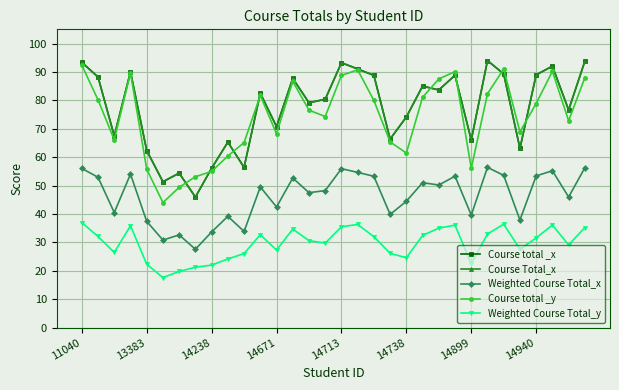

True or false: Weighted Course Total_y and Course total _x intersect in this chart.

False